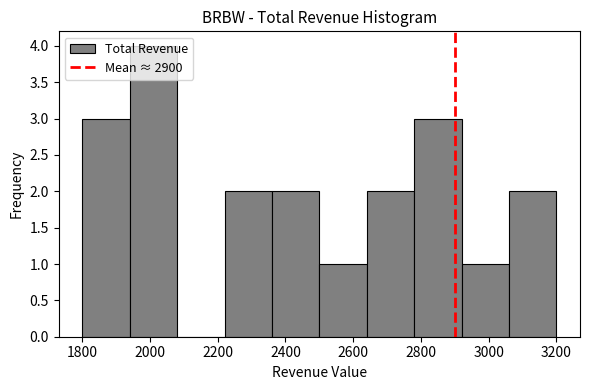

Reading left to right, list every bar in this chart as the range it spans on the x-axis followed by its height. The values are not printed on the chart, so give them approximately, as read against the axis.

1800 to 1940: 3
1940 to 2080: 4
2080 to 2220: 0
2220 to 2360: 2
2360 to 2500: 2
2500 to 2640: 1
2640 to 2780: 2
2780 to 2920: 3
2920 to 3060: 1
3060 to 3200: 2